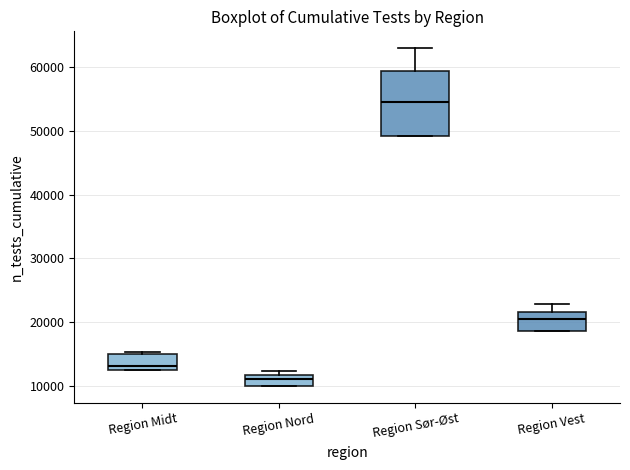

Reading left to right, read every box against the y-axis: the position of its median line, the range the box covers, and the ends of its whiskers. The values are not printed on the chart, so give them approximately, as read against the axis.

Region Midt: median 13000 (just above the box's lower edge), box 13000 to 15000, whiskers 13000 to 15000 (just above the box's upper edge)
Region Nord: median 11000, box 10000 to 12000, whiskers 10000 to 12000 (just above the box's upper edge)
Region Sør-Øst: median 55000, box 49000 to 59000, whiskers 49000 to 63000
Region Vest: median 20000, box 19000 to 22000, whiskers 19000 to 23000